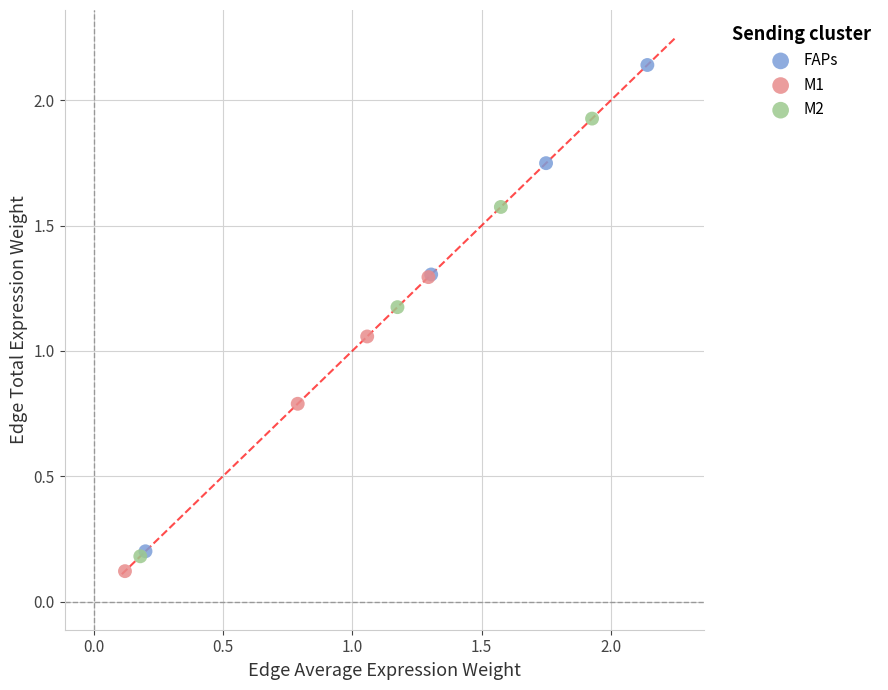

Which series contains the highest Y value?

FAPs